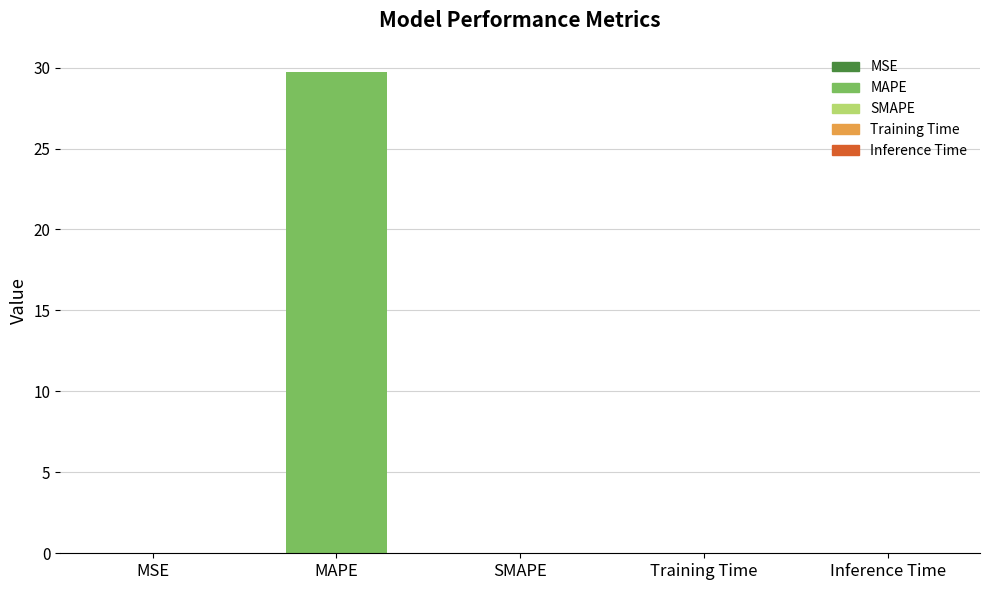

What is the difference between the maximum and minimum values?

29.7